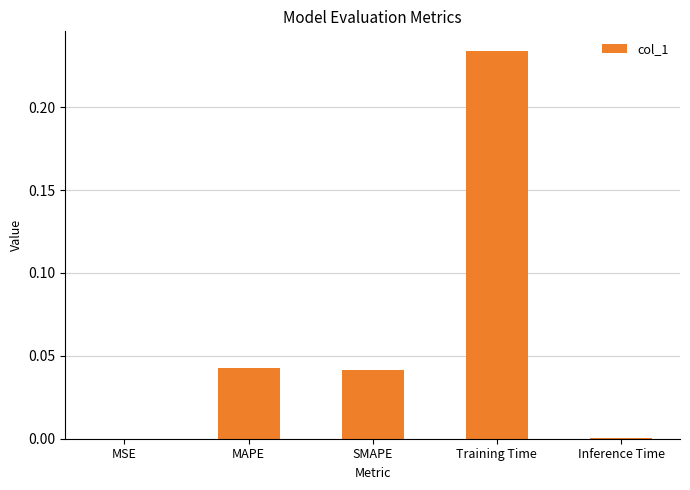

Between SMAPE and MSE, which is larger?

SMAPE